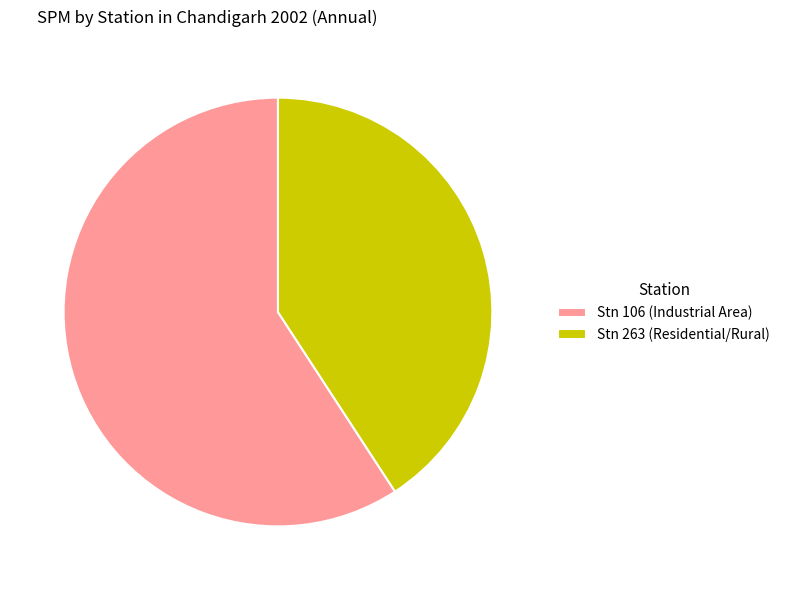

Count the number of slices in the pie.

2